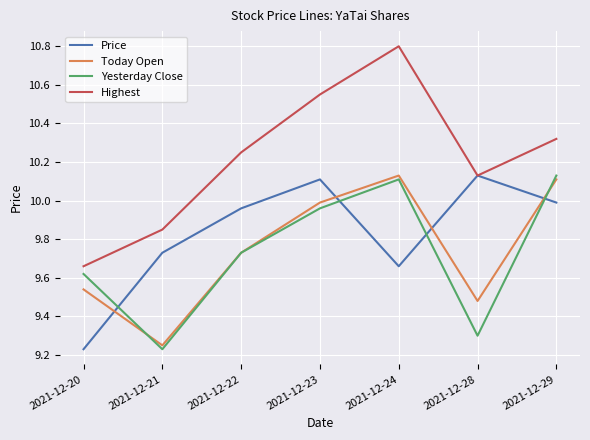

The Price series shows 15.7 at 2021-12-23. True or false?

False